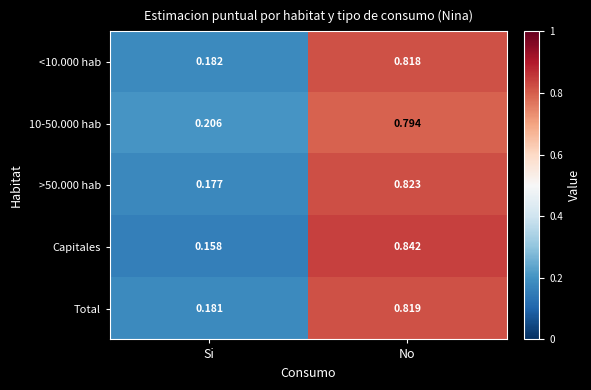

At which category is the sum across all series the highest?

No